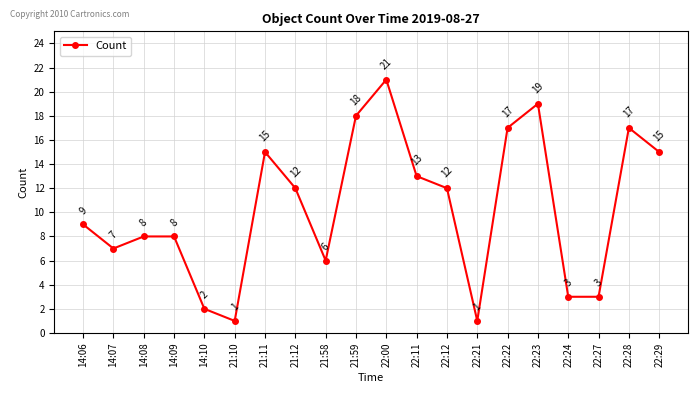

Reading left to right, what are all the values shown in this chart?

14:06=9	14:07=7	14:08=8	14:09=8	14:10=2	21:10=1	21:11=15	21:12=12	21:58=6	21:59=18	22:00=21	22:11=13	22:12=12	22:21=1	22:22=17	22:23=19	22:24=3	22:27=3	22:28=17	22:29=15